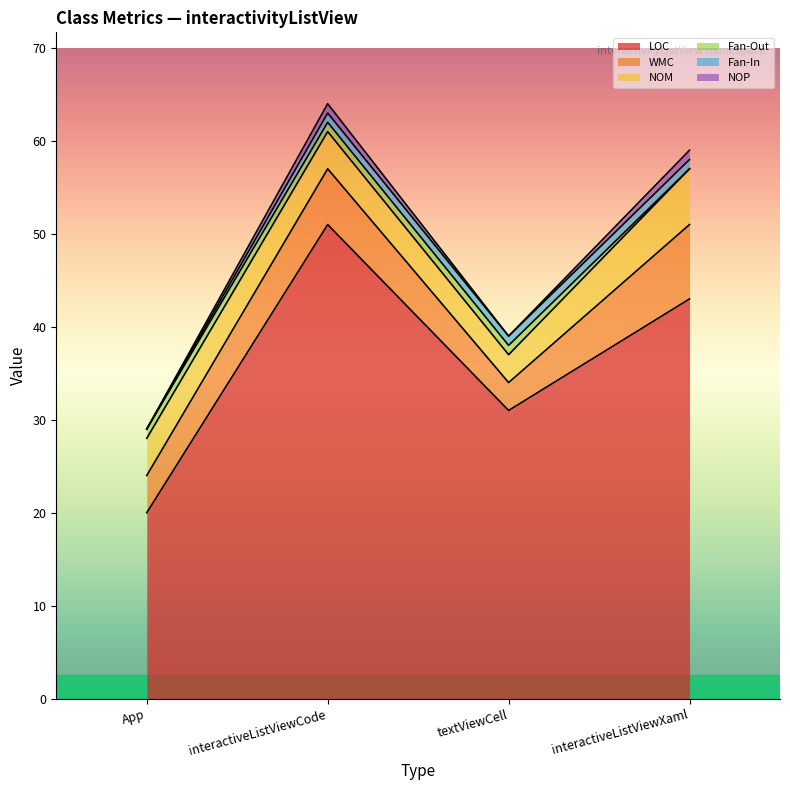

True or false: LOC and WMC intersect in this chart.

False